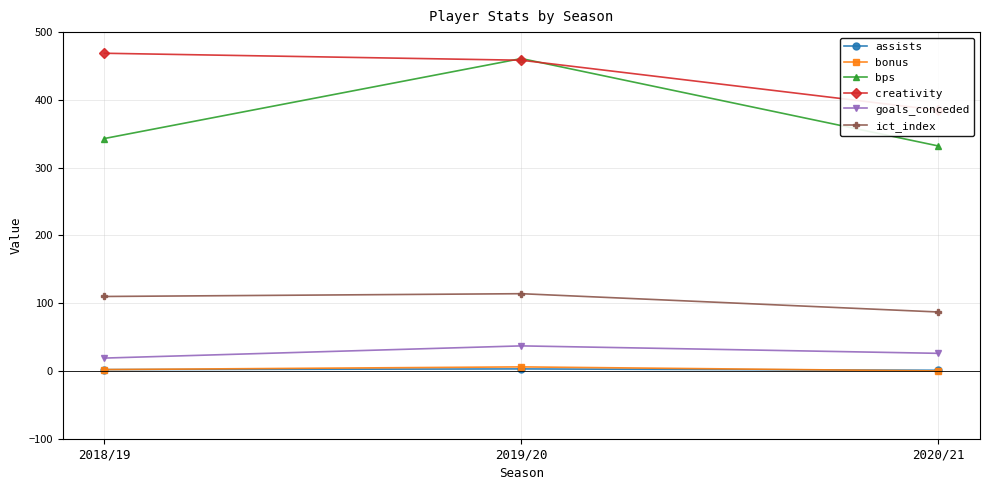

What is the maximum value shown in the chart?

468.8